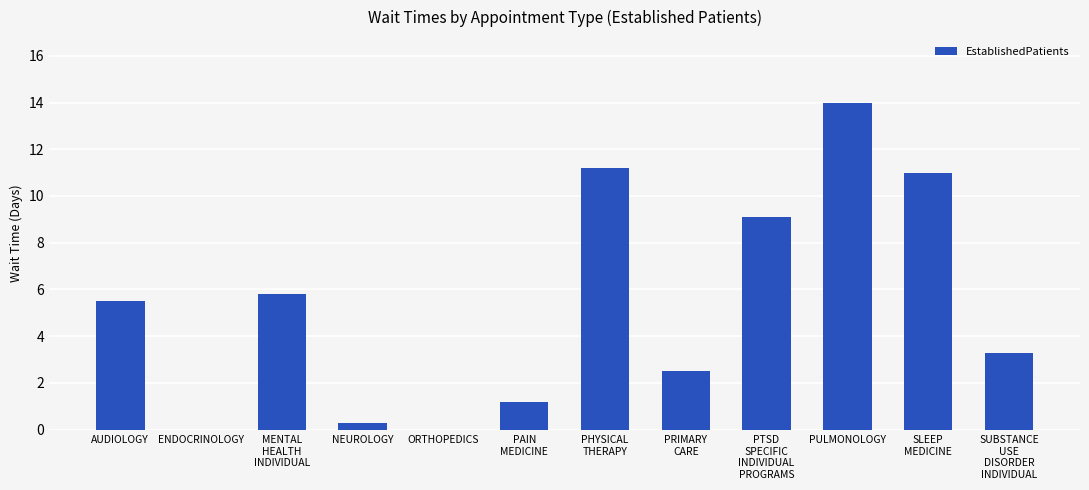

At which label does the data first exceed 5?

AUDIOLOGY